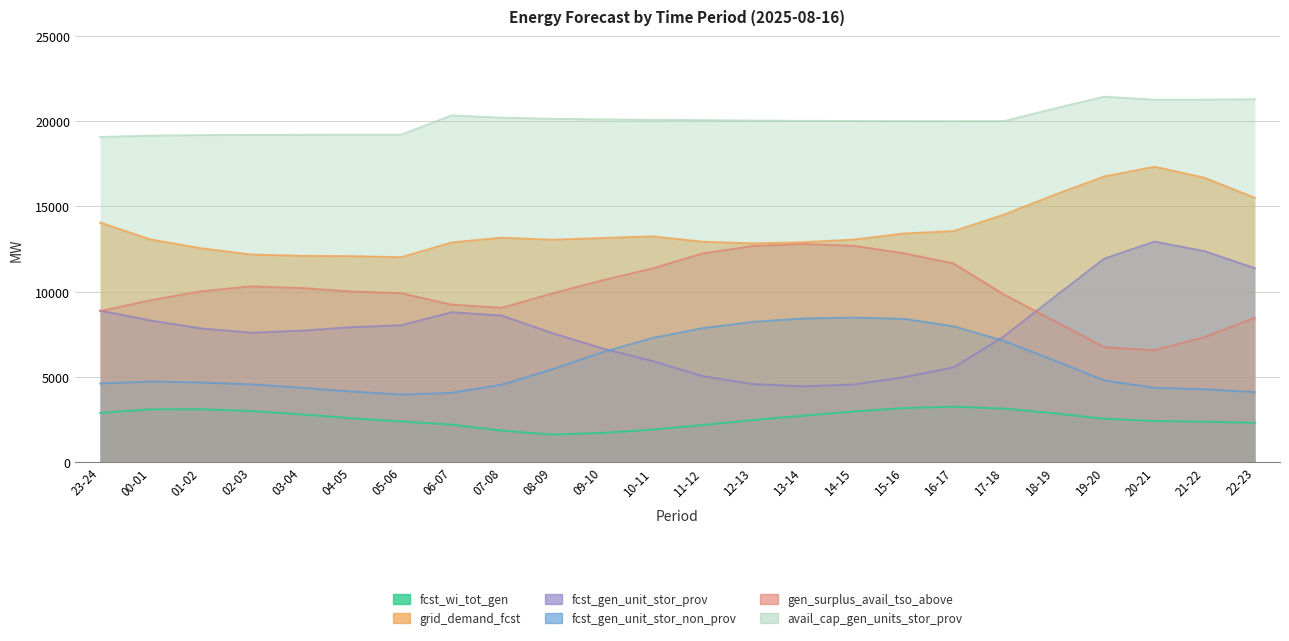

At which label does gen_surplus_avail_tso_above reach its minimum?

20-21